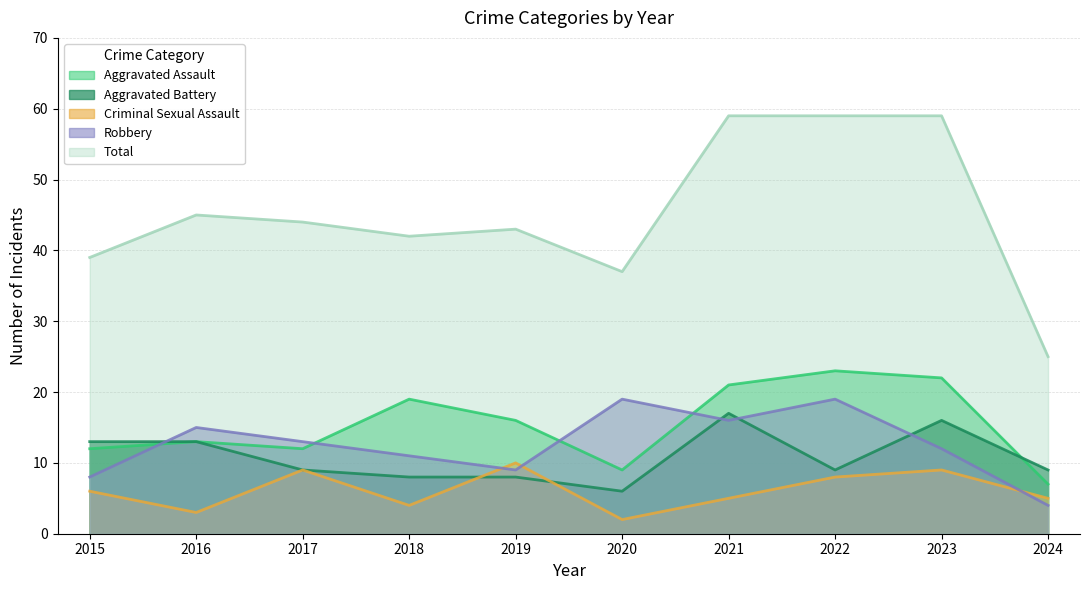

The value of Robbery at 2020 is 31. True or false?

False